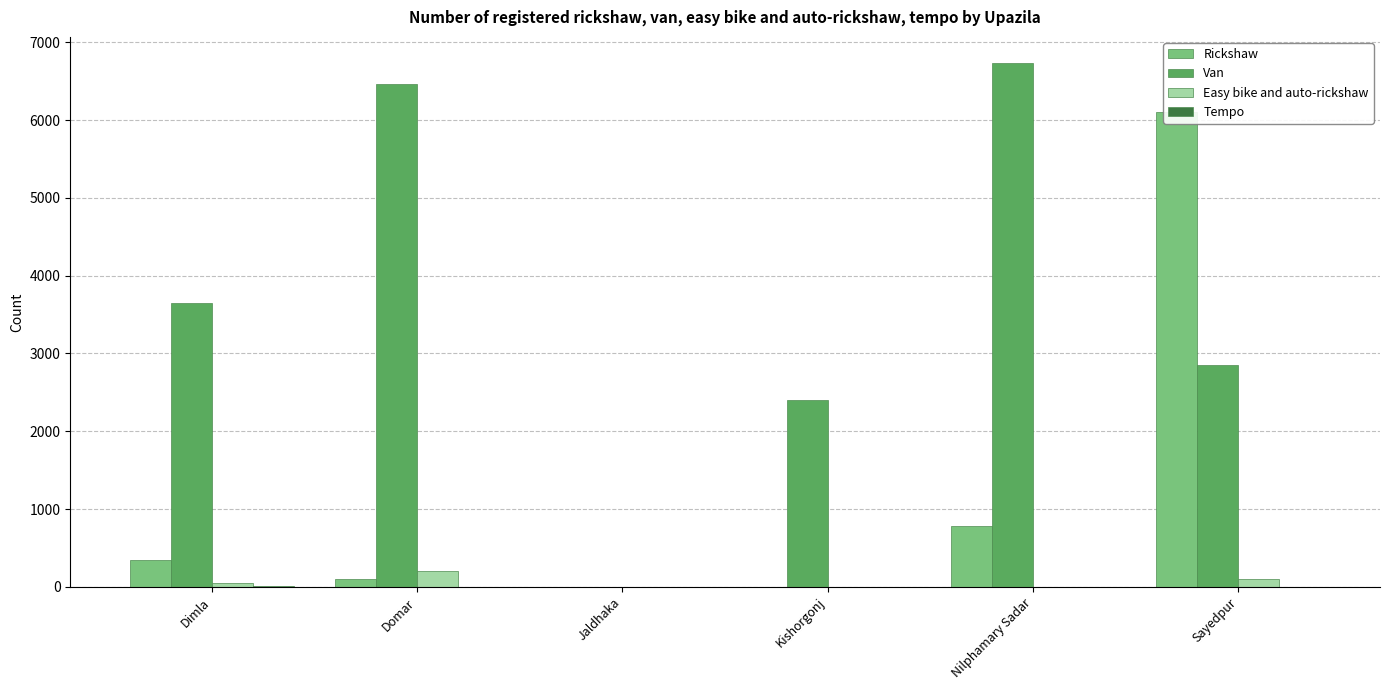

At which category is the sum across all series the highest?

Sayedpur